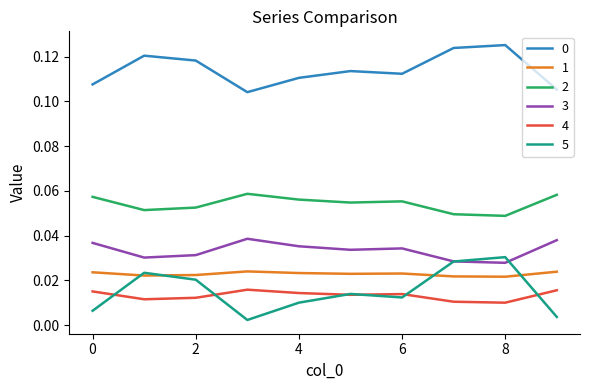

True or false: 2 and 4 cross at least once.

False